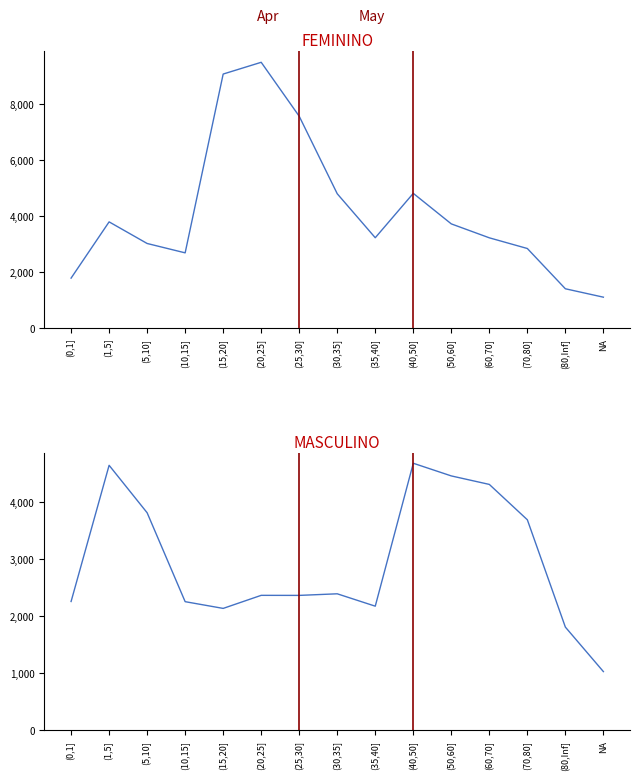

What is the sum of all FEMININO values?

62414